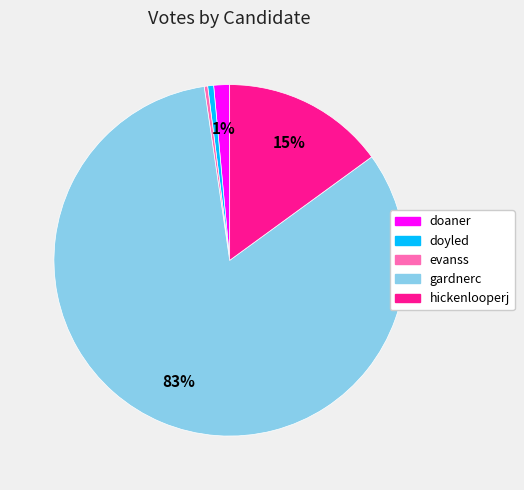

True or false: doyled accounts for 1% of the total.

True